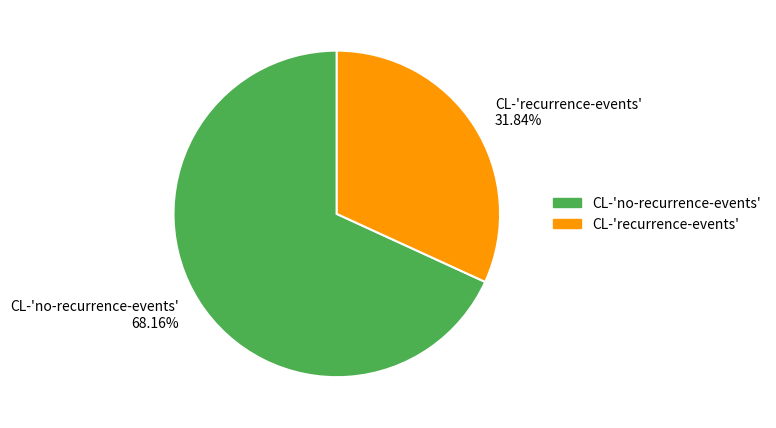

Combined, do CL-'recurrence-events' and CL-'no-recurrence-events' account for over 50%?

Yes